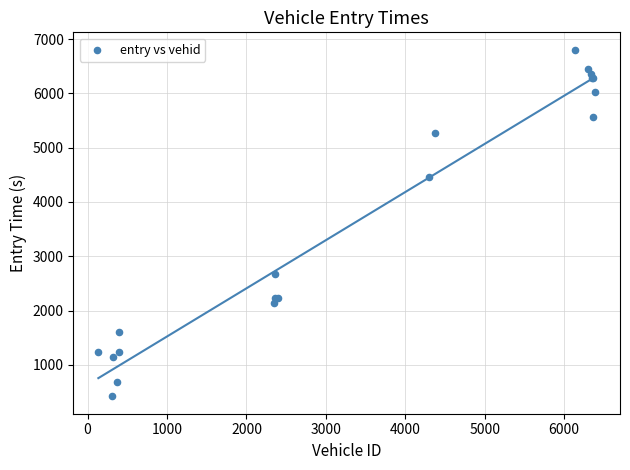

What Y value in the scatter plot is closest to 3611?

4468.3